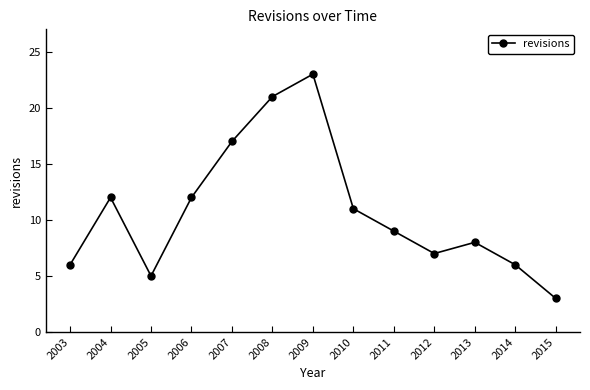

Which has a higher value, 2011 or 2007?

2007